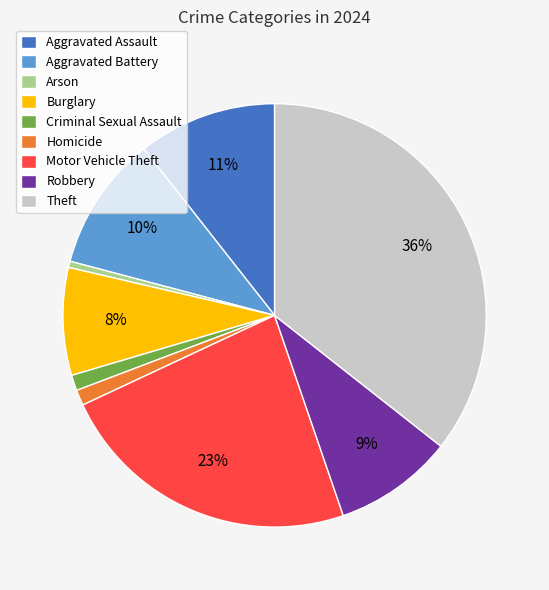

Do Burglary and Robbery together represent more than half of the pie?

No